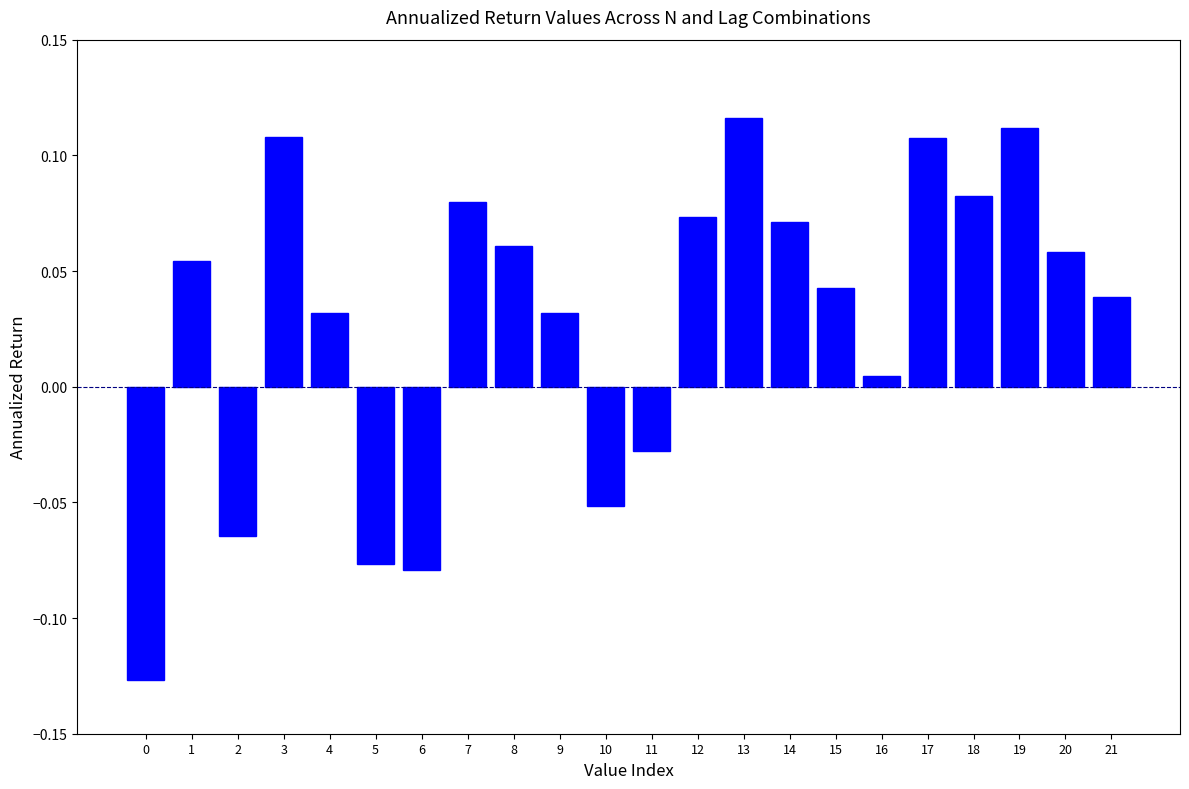

What is the change in value from 10 to 13?

+0.2